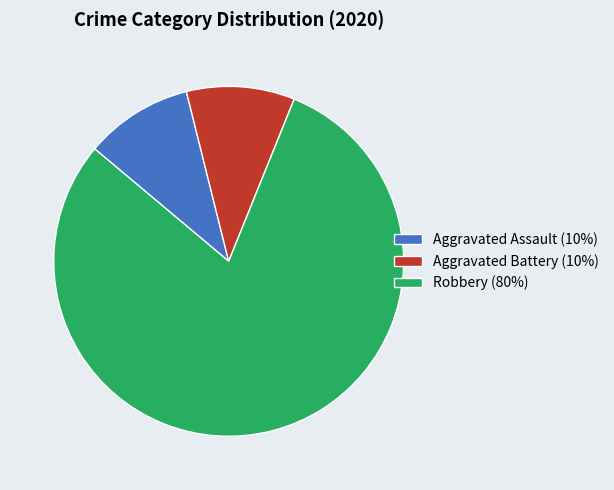

Do Robbery (80%) and Aggravated Battery (10%) together represent more than half of the pie?

Yes